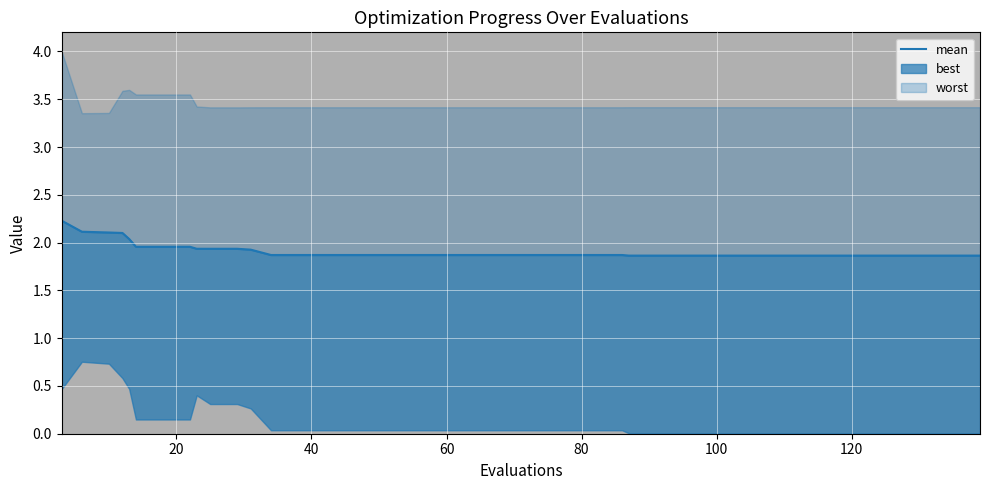

Reading left to right, extract all data points from this chart.

2.2	2.1	2.1	2.1	2.0	2.0	2.0	2.0	1.9	1.9	1.9	1.9	1.9	1.9	1.9	1.9	1.9	1.9	1.9	1.9	1.9	1.9	1.9	1.9	1.9	1.9	1.9	1.9	1.9	1.9	1.9	1.9	1.9	1.9	1.9	1.9	1.9	1.9	1.9	1.9